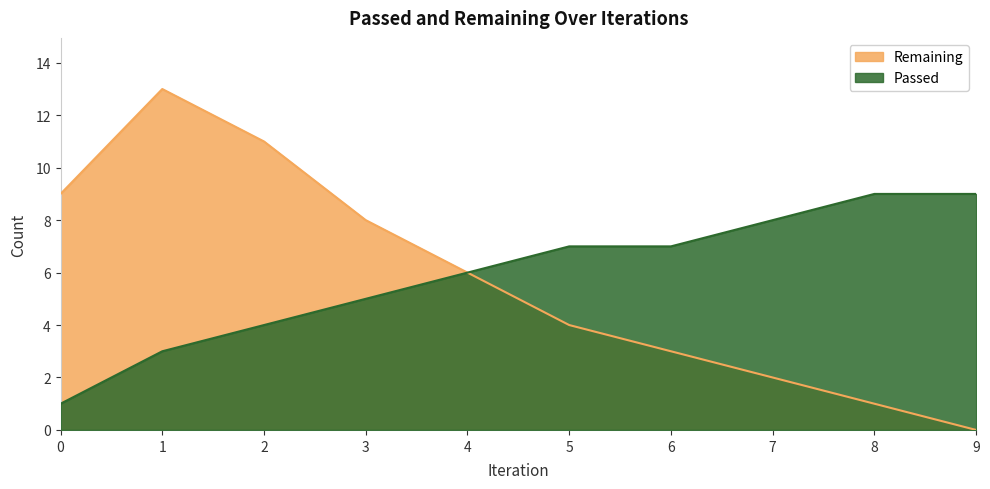

Where is Passed nearest to the value 5?

3